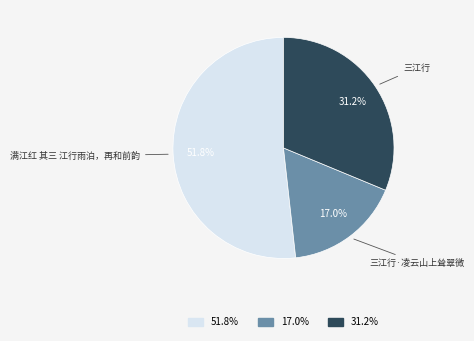

Is there a majority slice in this chart?

Yes